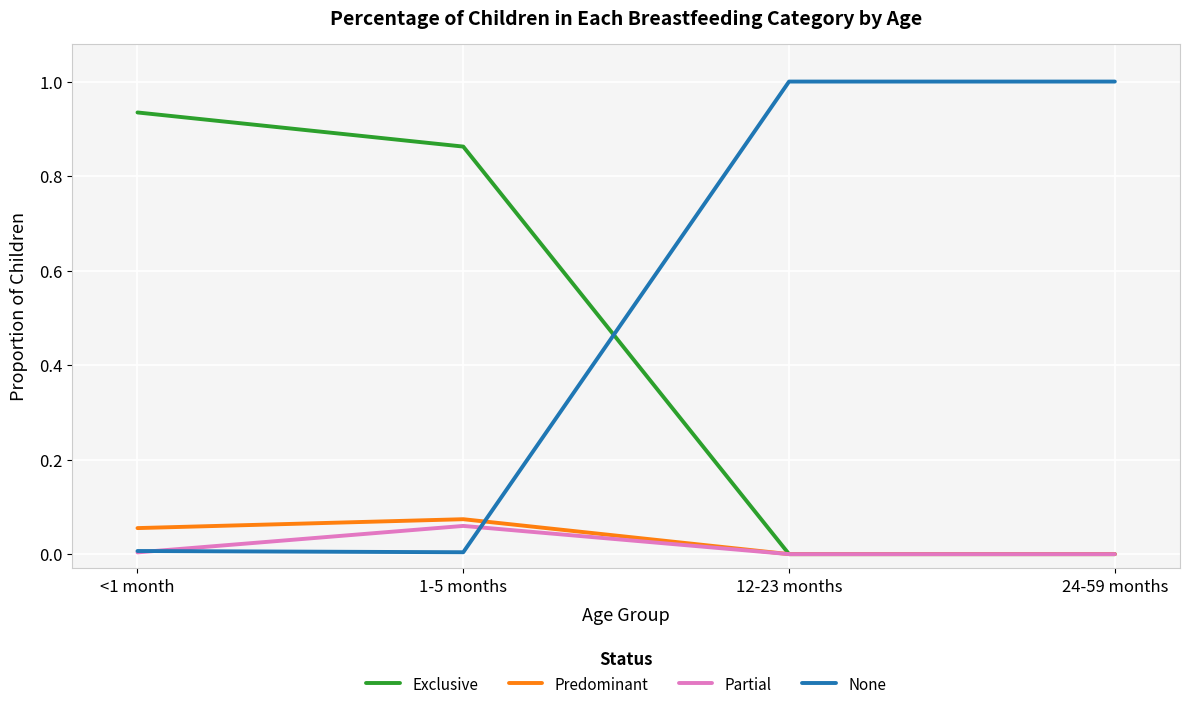

What is the maximum value for None?

1.0